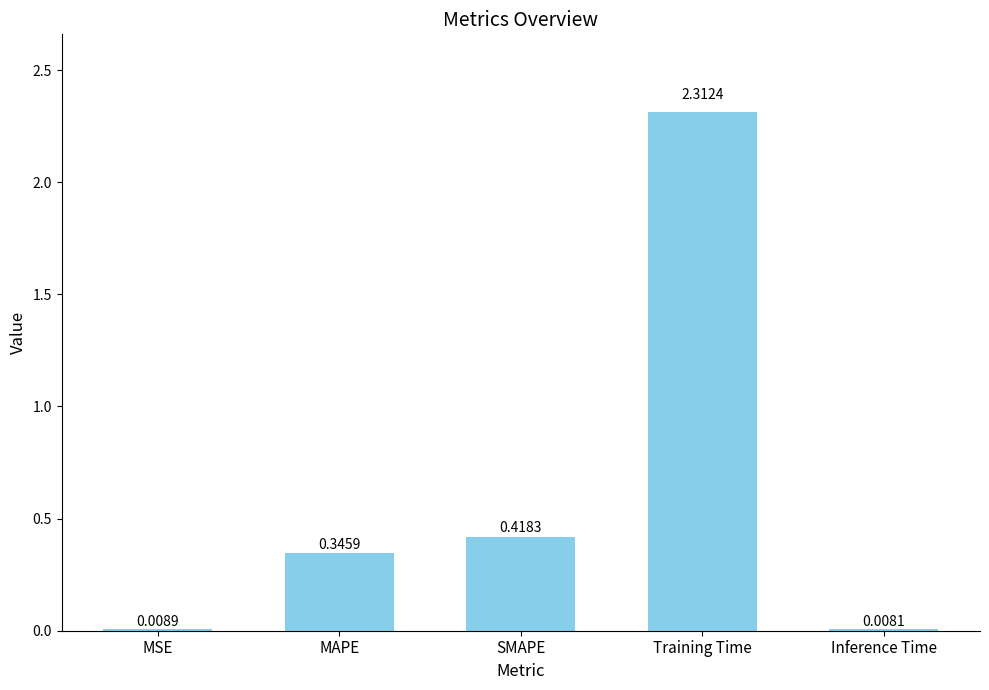

How many bars are there in total?

5